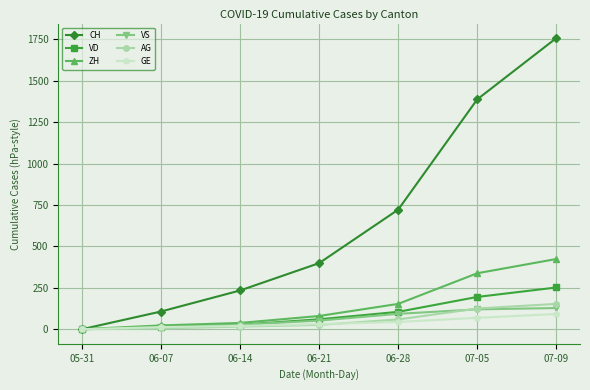

What is the greatest value displayed?

1758